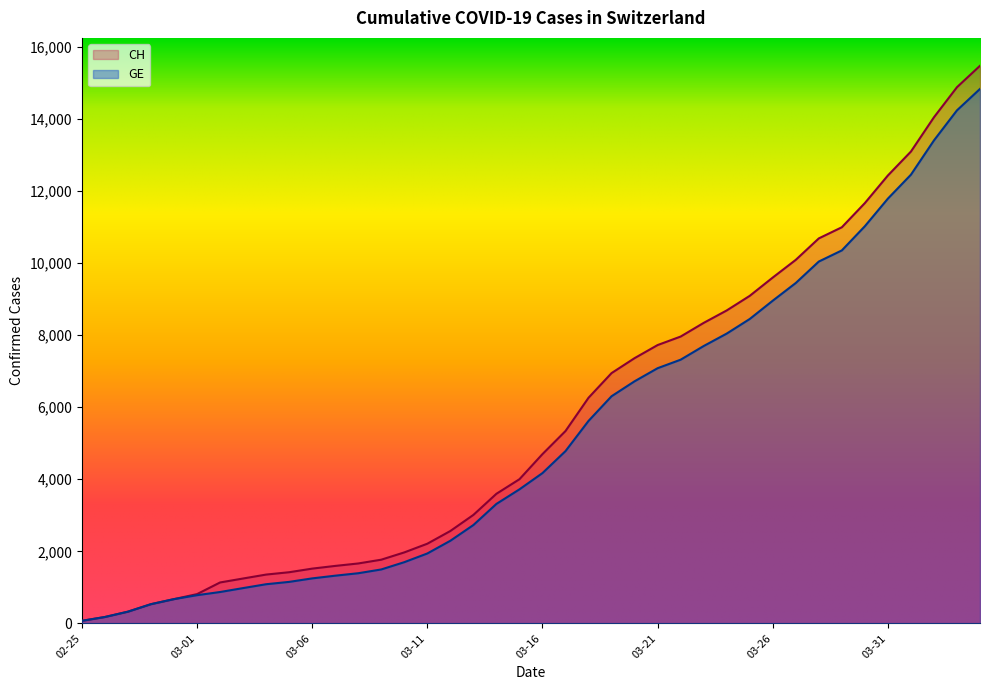

Reading left to right, what are all the values shown in this chart?

CH: 72	178	326	534	674	813	1136	1246	1355	1420	1520	1595	1663	1768	1970	2211	2564	3010	3596	4000	4697	5337	6260	6944	7359	7722	7958	8337	8682	9087	9595	10086	10681	10990	11661	12427	13090	14041	14876	15470
GE: 72	178	326	534	674	783	871	980	1087	1152	1249	1324	1392	1497	1699	1940	2293	2729	3315	3719	4170	4780	5618	6302	6717	7080	7316	7695	8040	8445	8953	9444	10039	10348	11019	11785	12448	13399	14234	14828